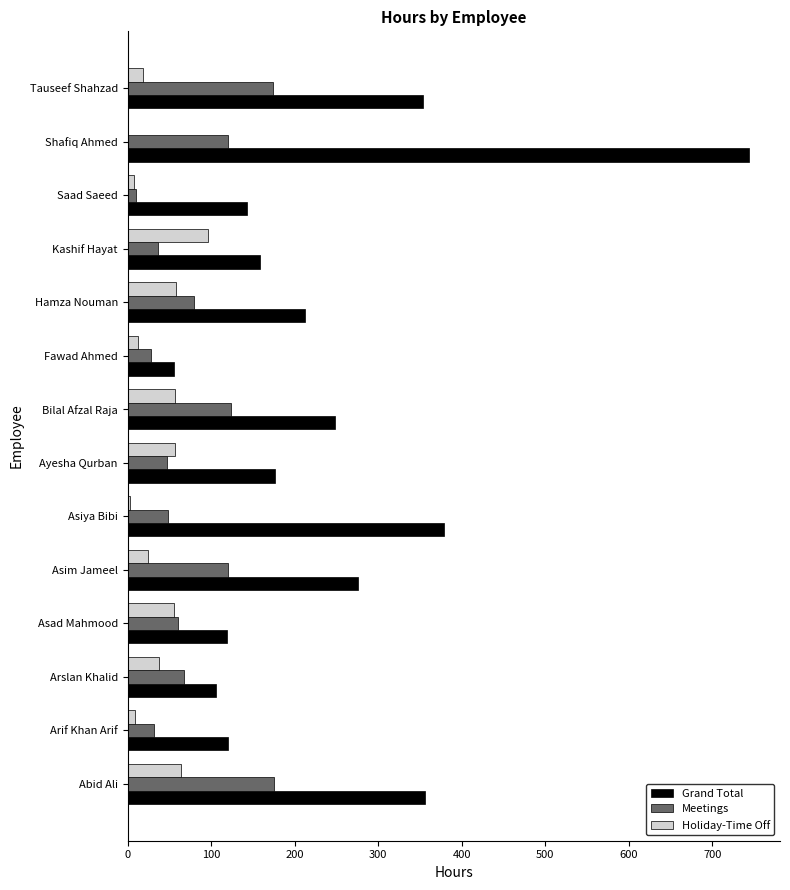

The value of Meetings at Hamza Nouman is 79.0. True or false?

True